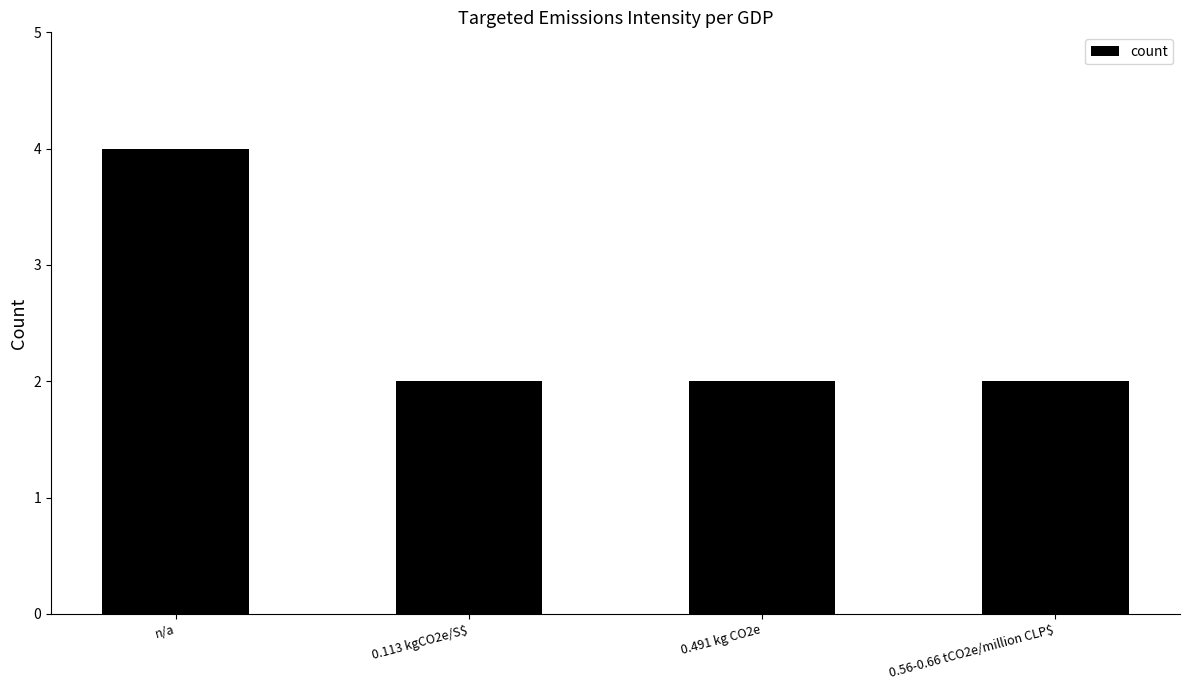

What is the maximum value shown in the chart?

4